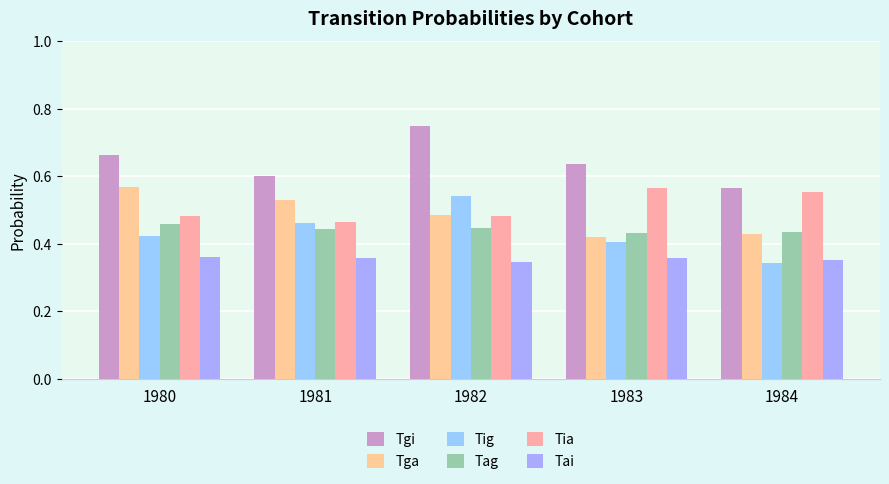

What is the value of the Tai bar at the 2nd from the left?

0.4